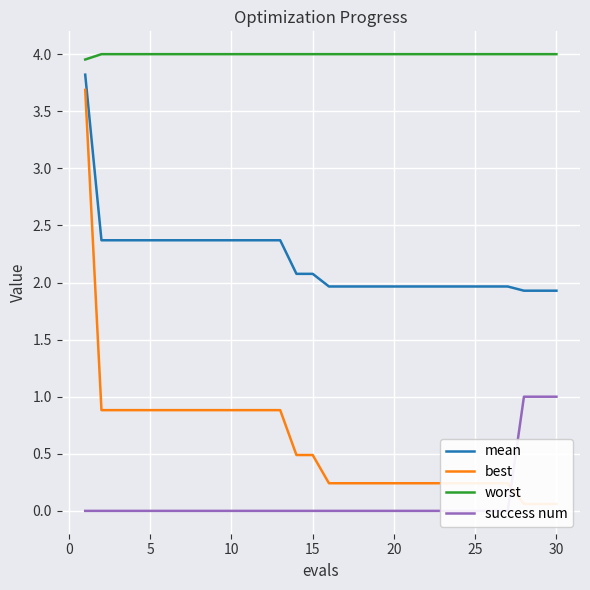

True or false: mean has a value of 1.4 at 15.

False